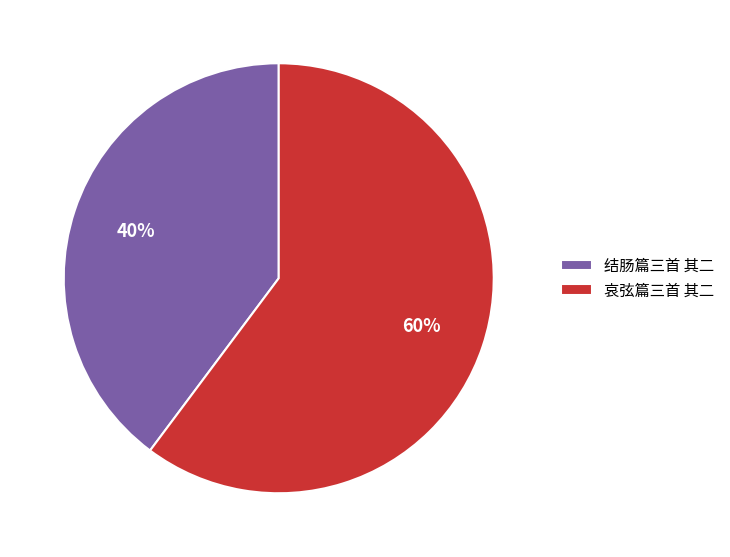

Is the sum of 结肠篇三首 其二 and 哀弦篇三首 其二 greater than half?

Yes